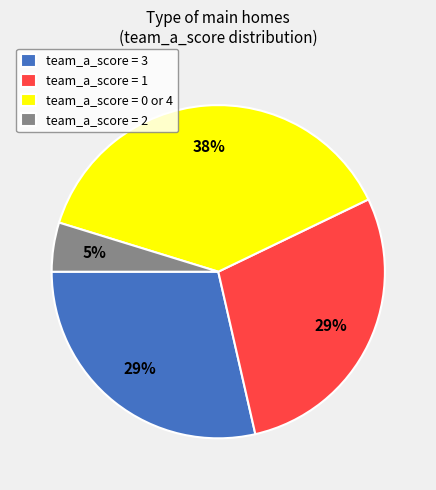

Is it true that team_a_score = 3 is 35% of the pie?

False